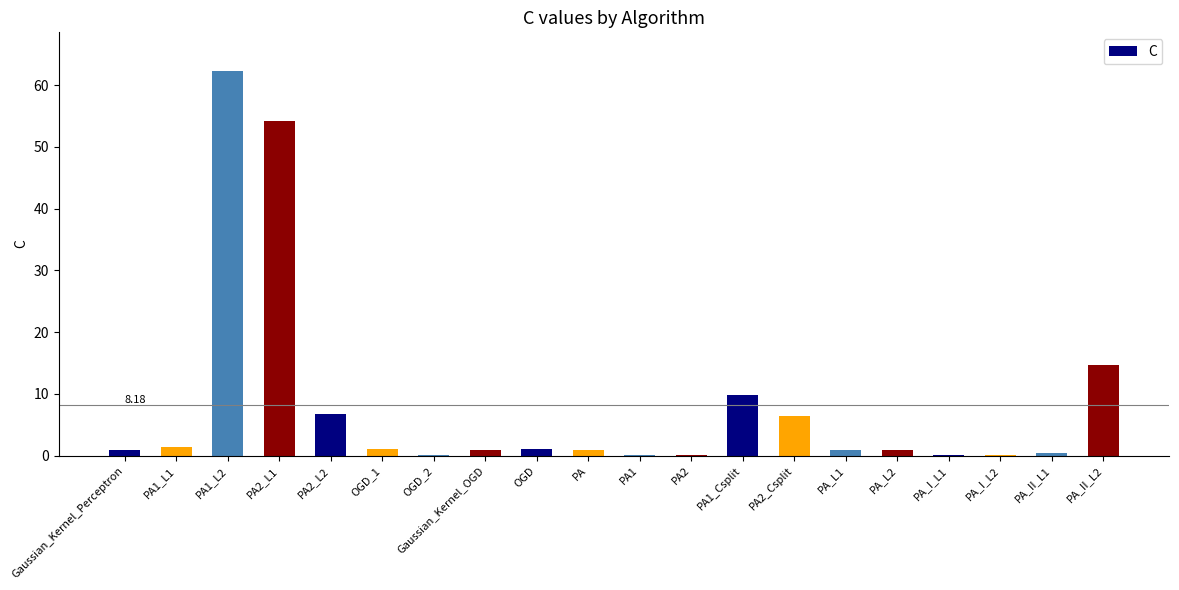

Which category has the highest value across all series?

PA1_L2